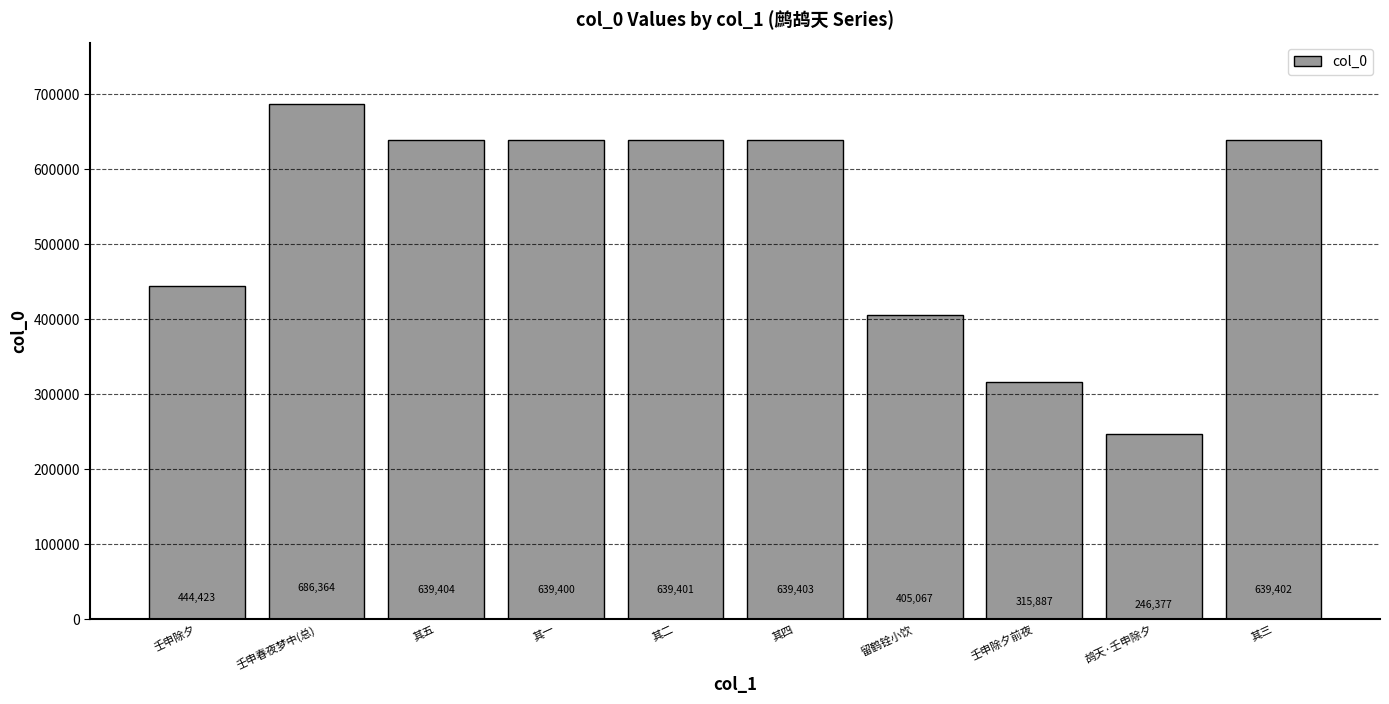

Rank the categories by value from highest to lowest.

壬申春夜梦中(总), 其五, 其四, 其三, 其二, 其一, 壬申除夕, 留鹤铨小饮, 壬申除夕前夜, 鸪天·壬申除夕